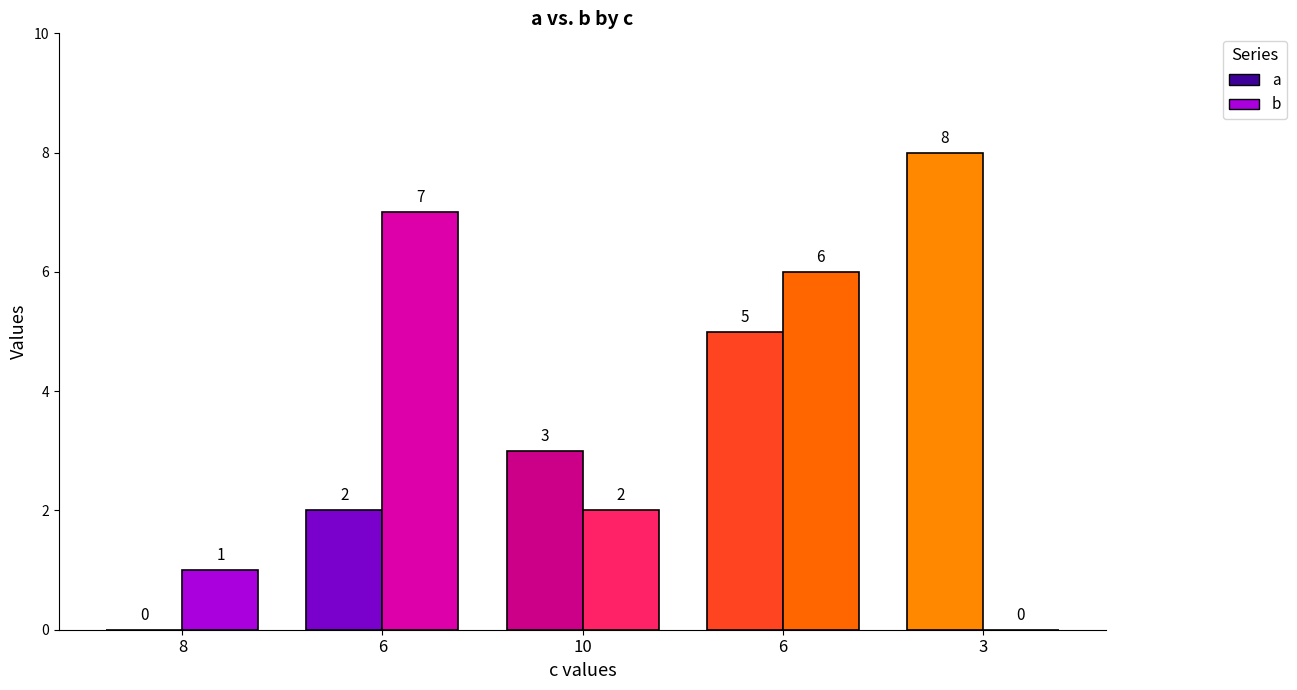

What value does the b series have at 10?

2